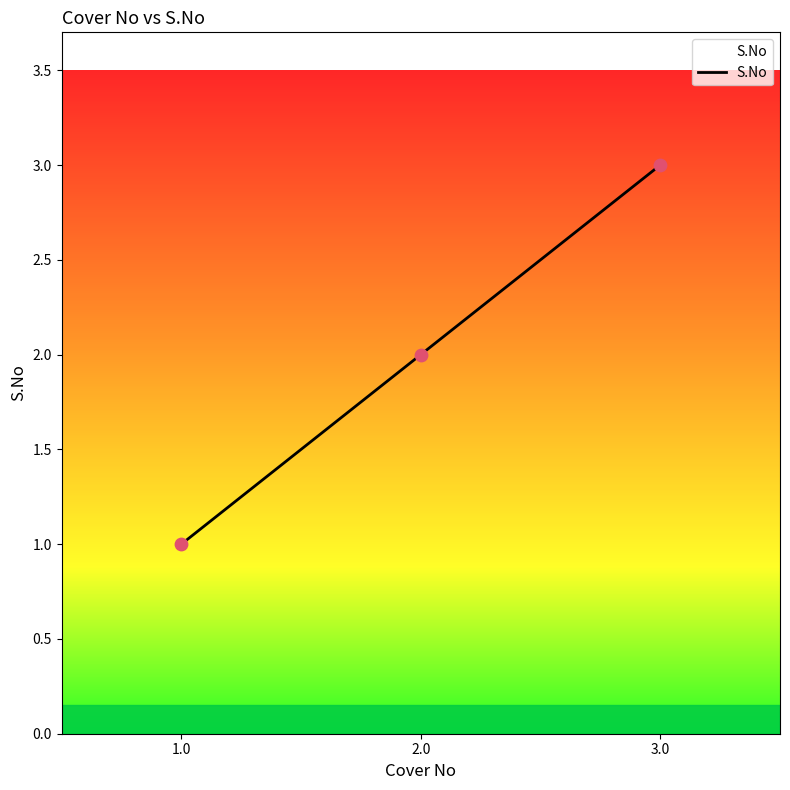

Between 2.0 and 3.0, which is larger?

3.0